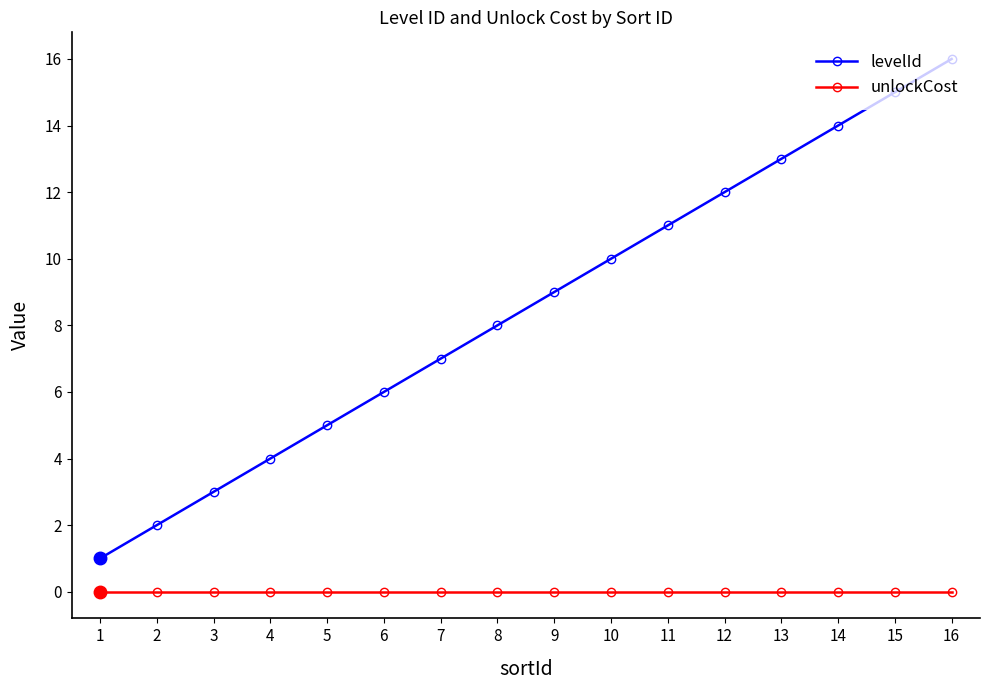

The levelId series shows 3 at 10. True or false?

False